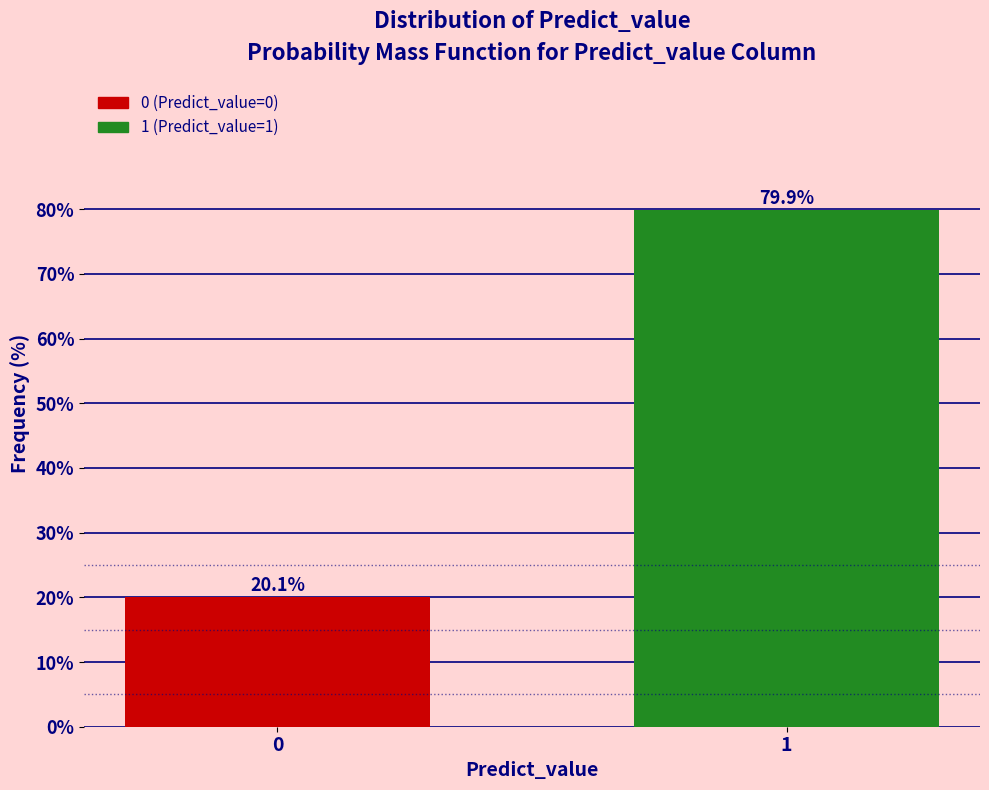

Reading left to right, extract all data points from this chart.

0=20.1	1=79.9